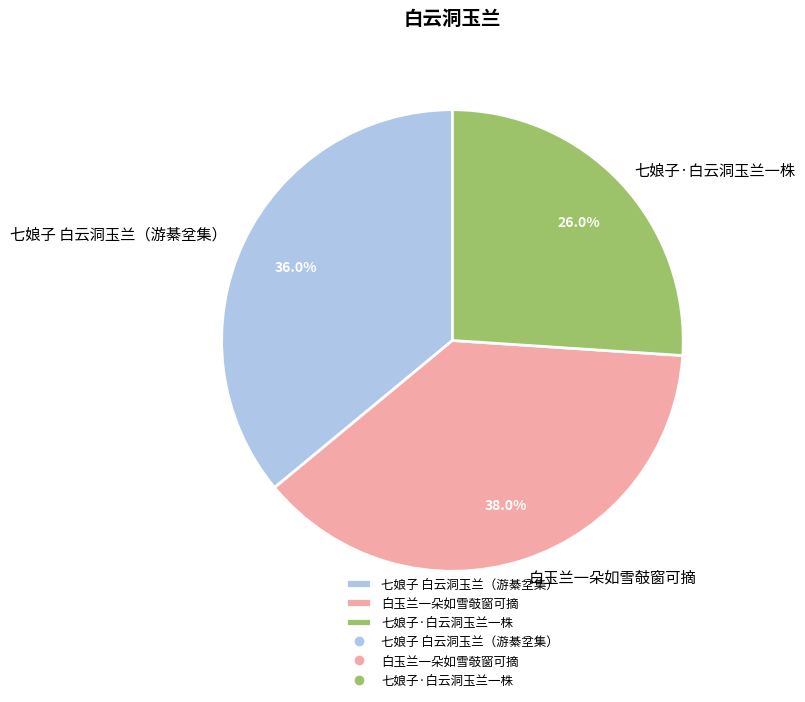

Combined, what portion of the pie is 七娘子 白云洞玉兰（游綦坌集） and 白玉兰一朵如雪攲窗可摘?

74.0%